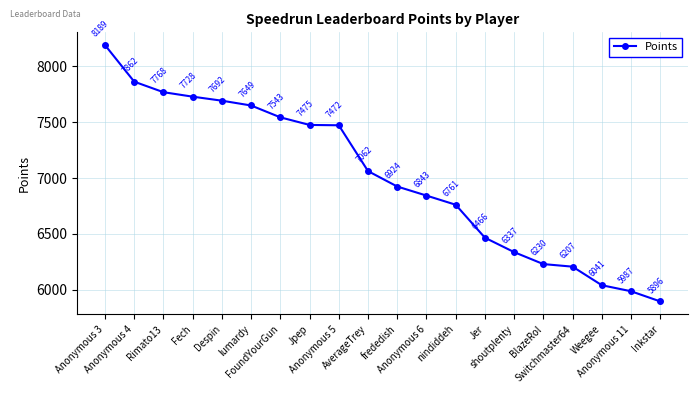

List the labels in order of value, smallest first.

Inkstar, Anonymous 11, Weegee, Switchmaster64, BlazeRol, shoutplenty, Jer, nindiddeh, Anonymous 6, frededish, AverageTrey, Anonymous 5, Jpep, FoundYourGun, lumardy, Despin, Fech, Rimato13, Anonymous 4, Anonymous 3